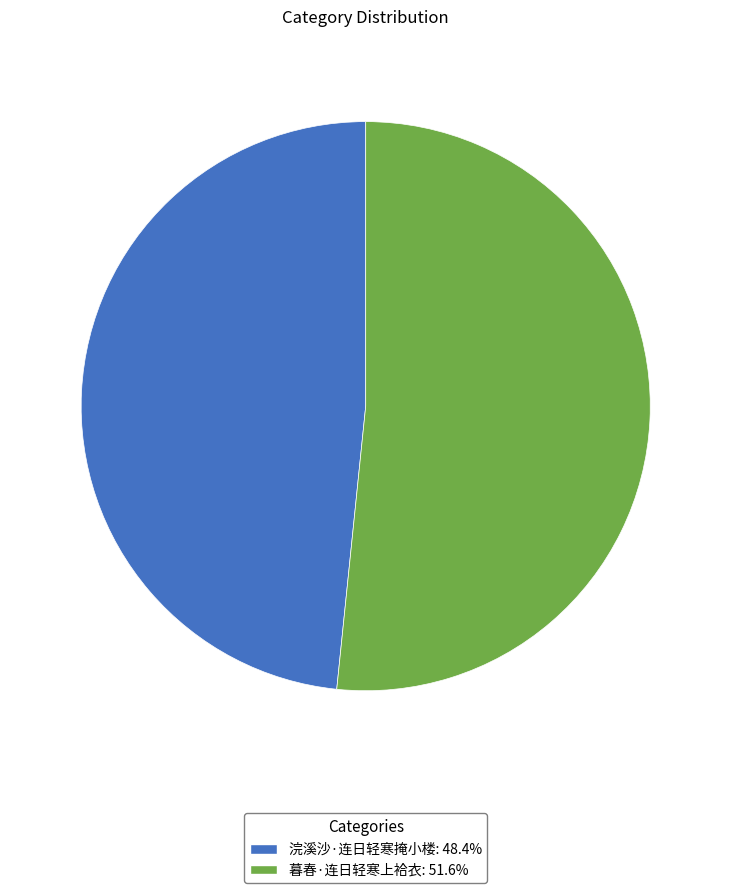

Approximately how many times larger is the value at 浣溪沙·连日轻寒掩小楼 compared to 暮春·连日轻寒上袷衣?

0.9